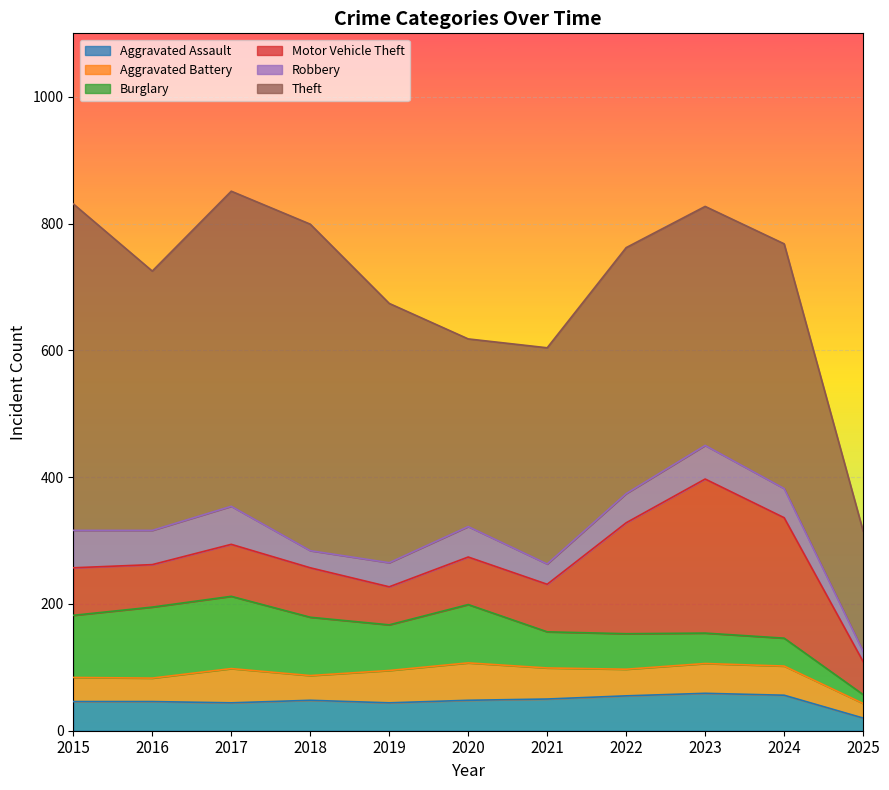

Is the value of Theft at 2022 greater than the value of Robbery at 2025?

Yes